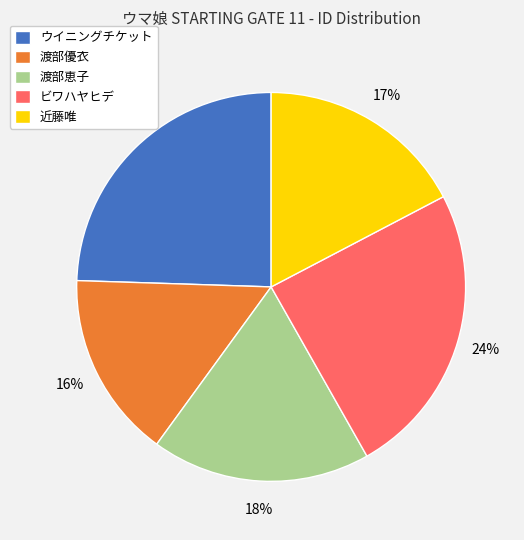

Which category has the smallest portion of the pie?

渡部優衣